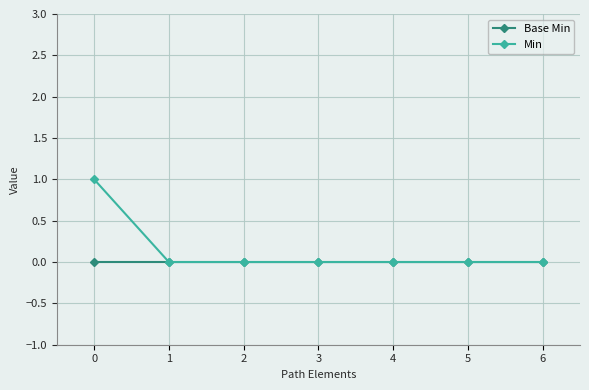

Rank the series by their maximum value, from lowest to highest.

Base Min, Min